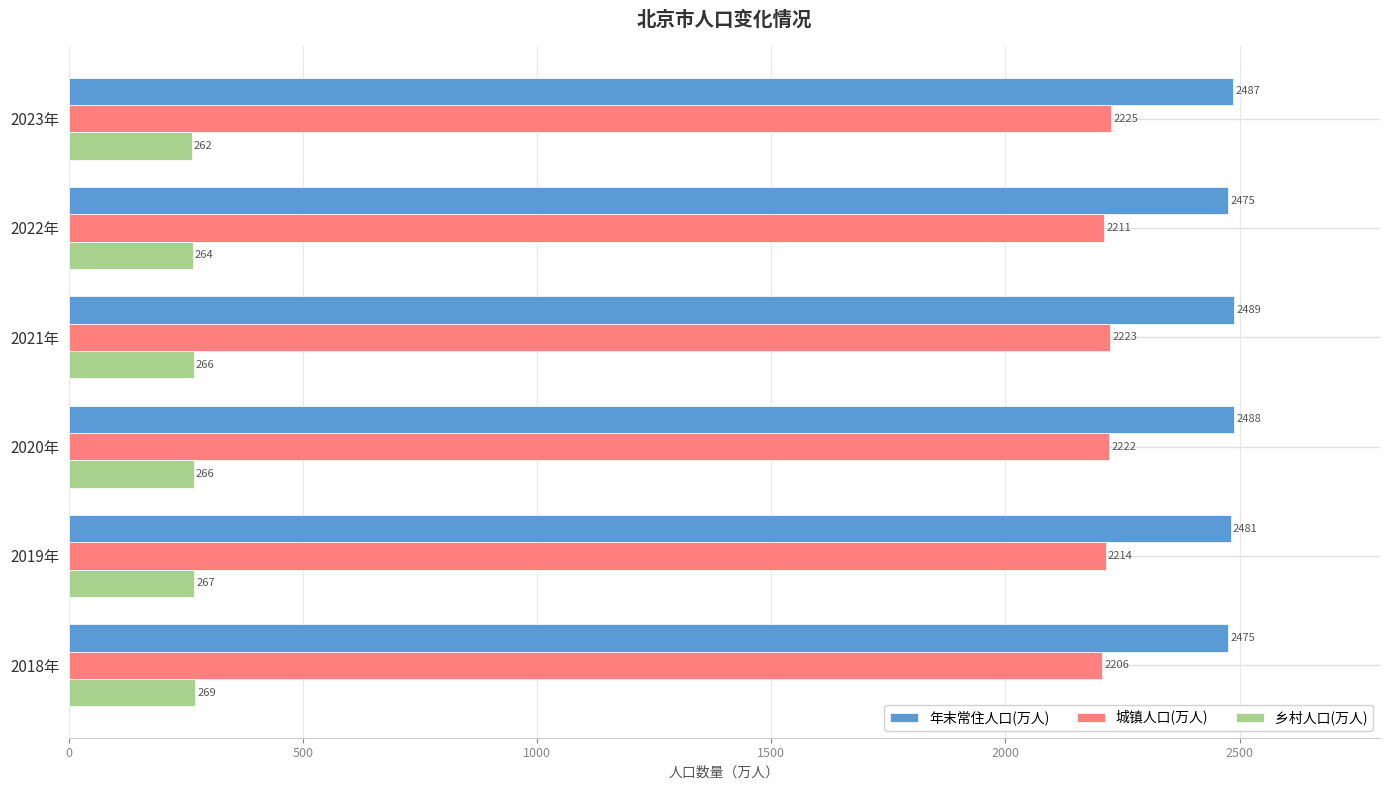

At which label is 乡村人口(万人) closest to 265?

2022年